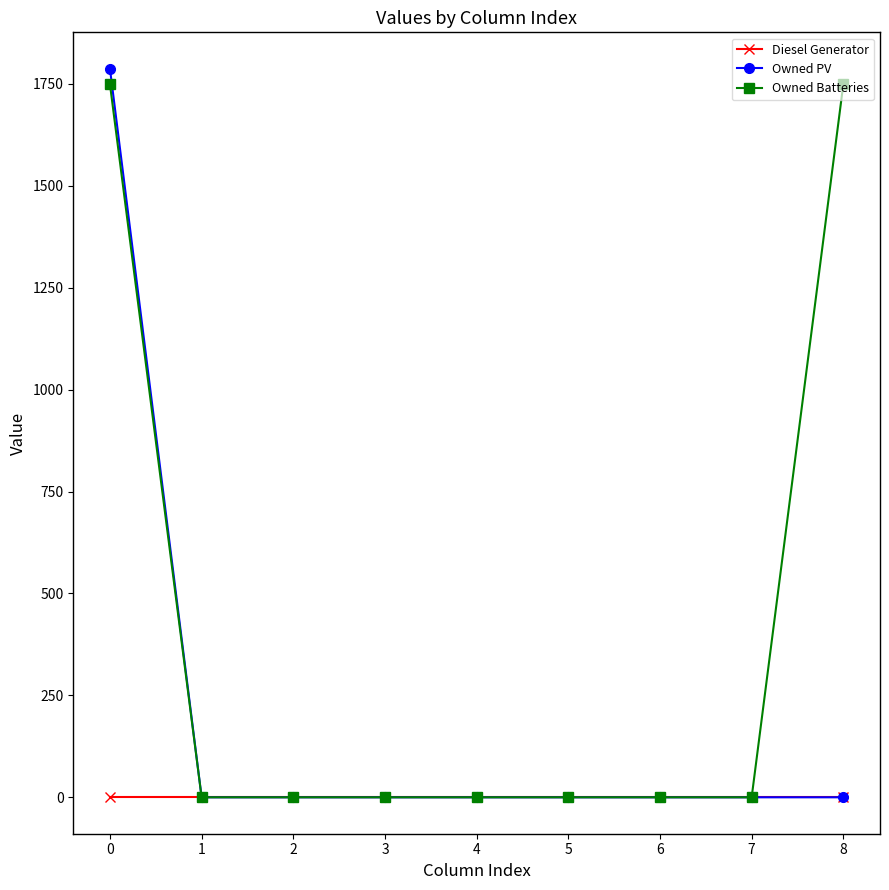

List the series in order of their overall mean, lowest first.

Diesel Generator, Owned PV, Owned Batteries